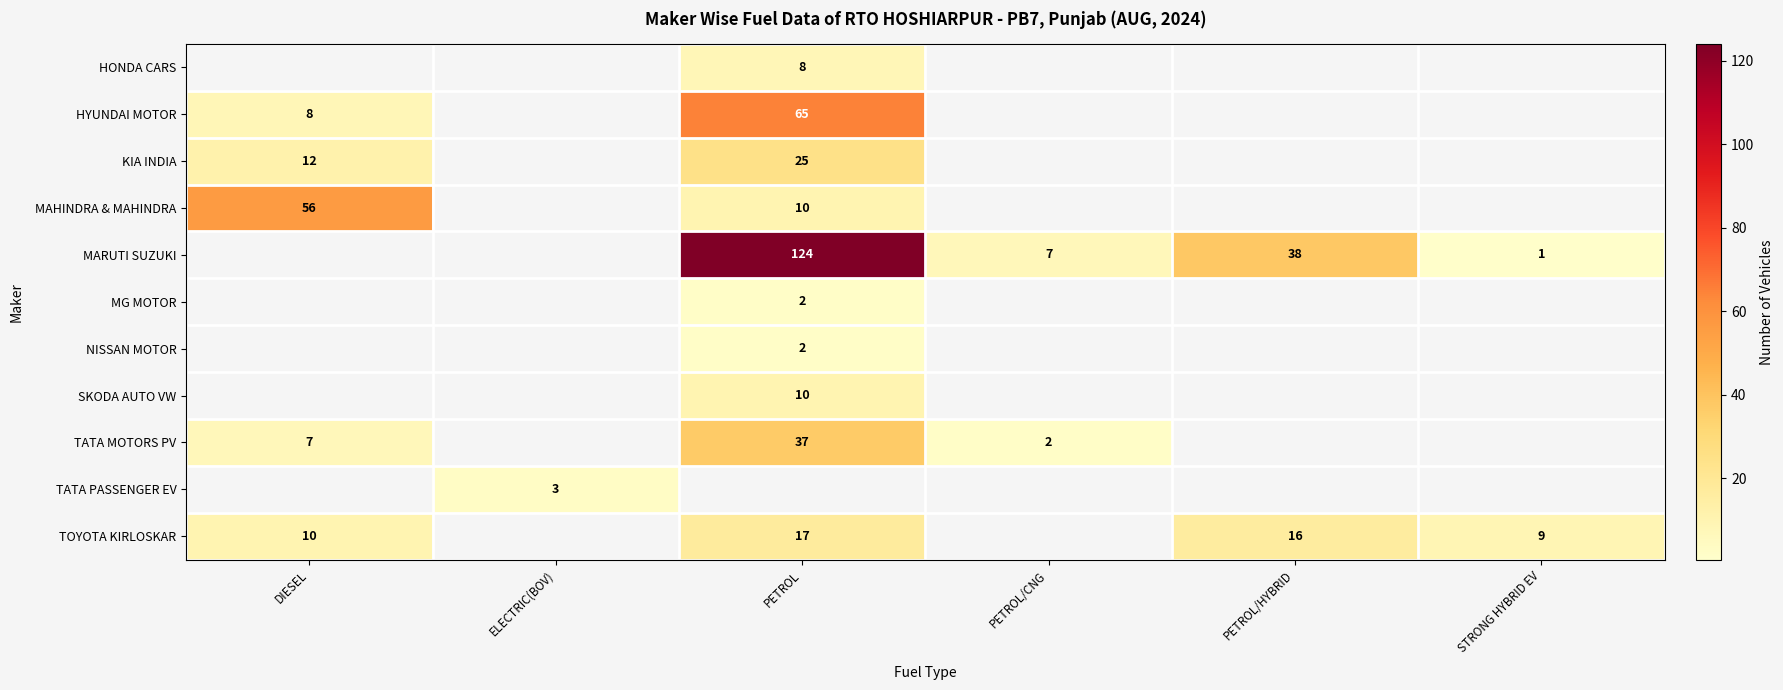

The value of TOYOTA KIRLOSKAR at PETROL/HYBRID is 28. True or false?

False